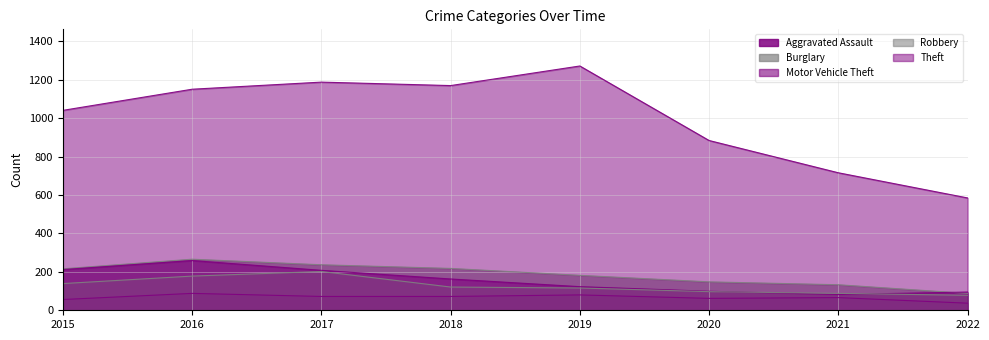

True or false: Aggravated Assault and Motor Vehicle Theft cross at least once.

False